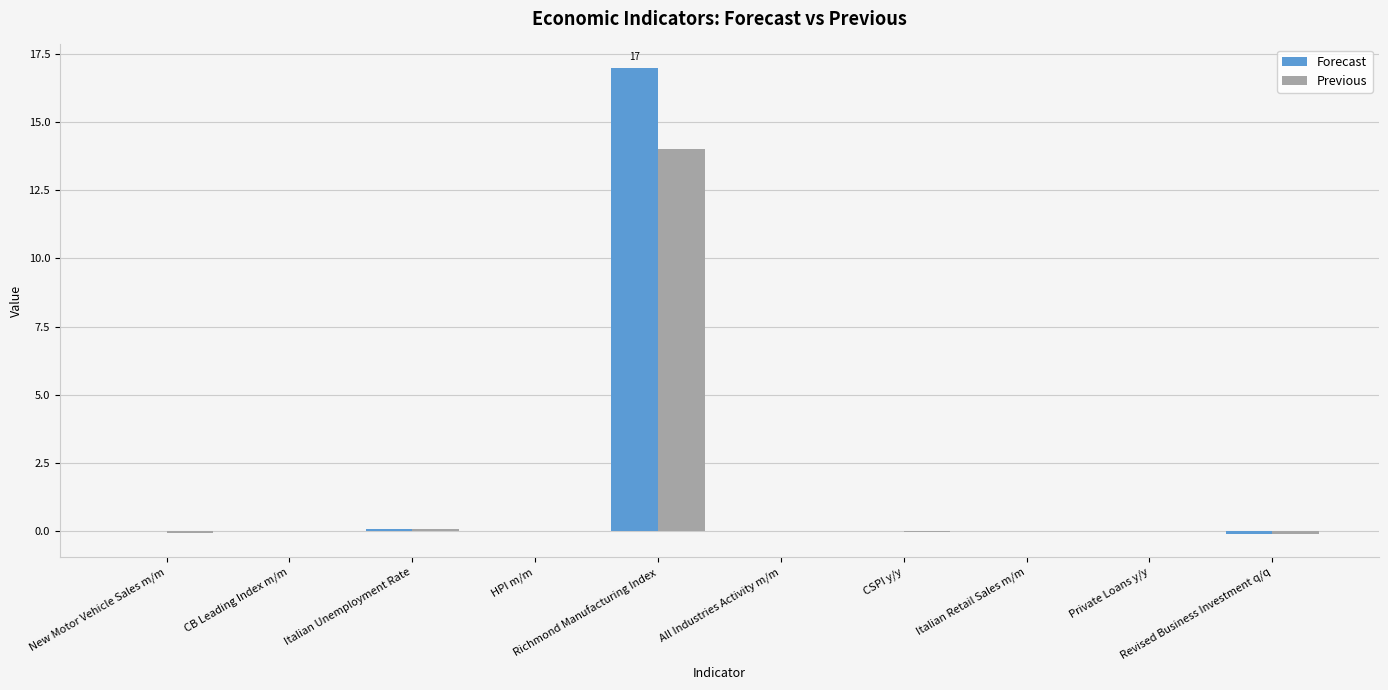

What is the greatest value displayed?

17.0